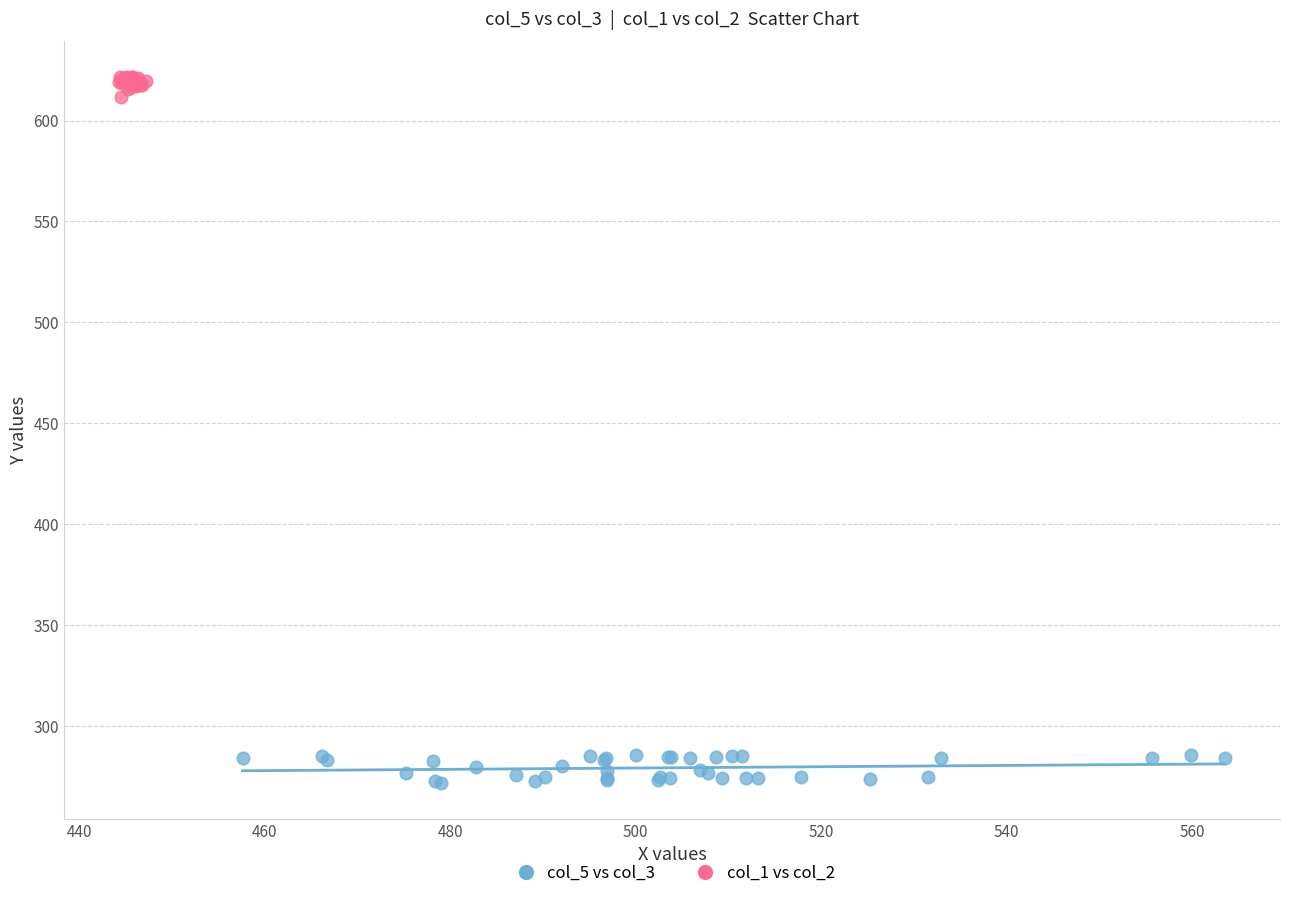

Which series reaches the minimum Y coordinate?

col_5 vs col_3